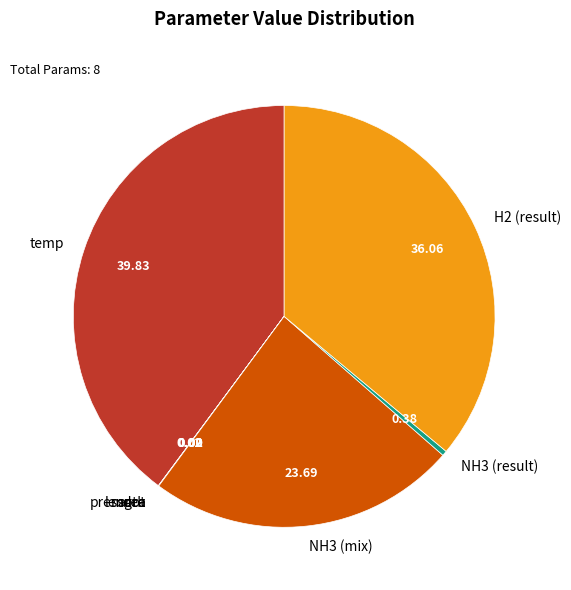

Is there any slice that represents more than half of the pie?

No